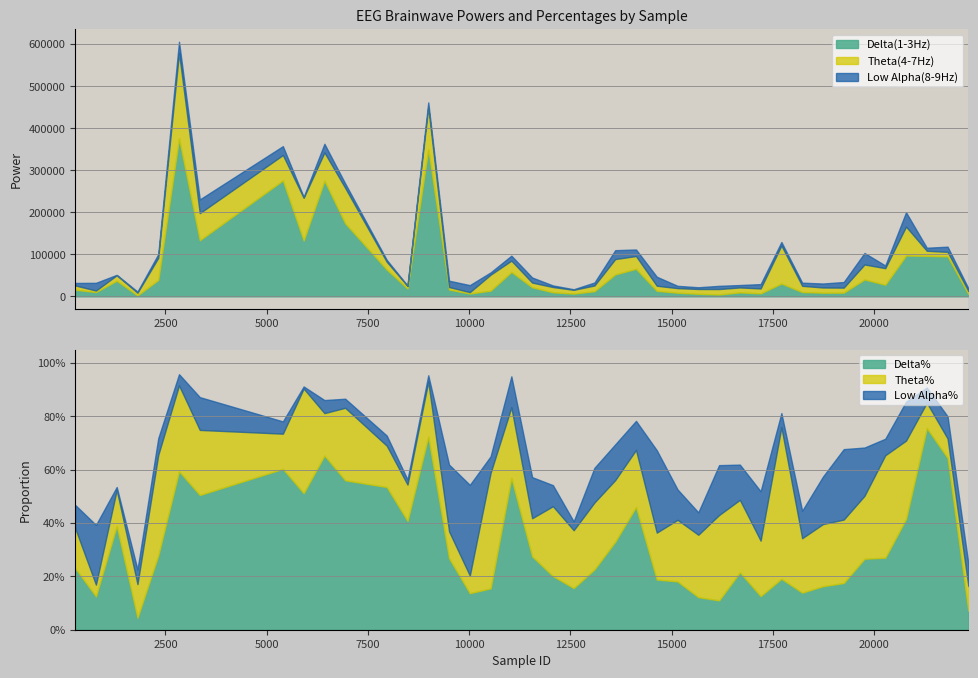

In Low Alpha(8-9Hz), how many points are lower than both neighbors (excluding endpoints)?

11